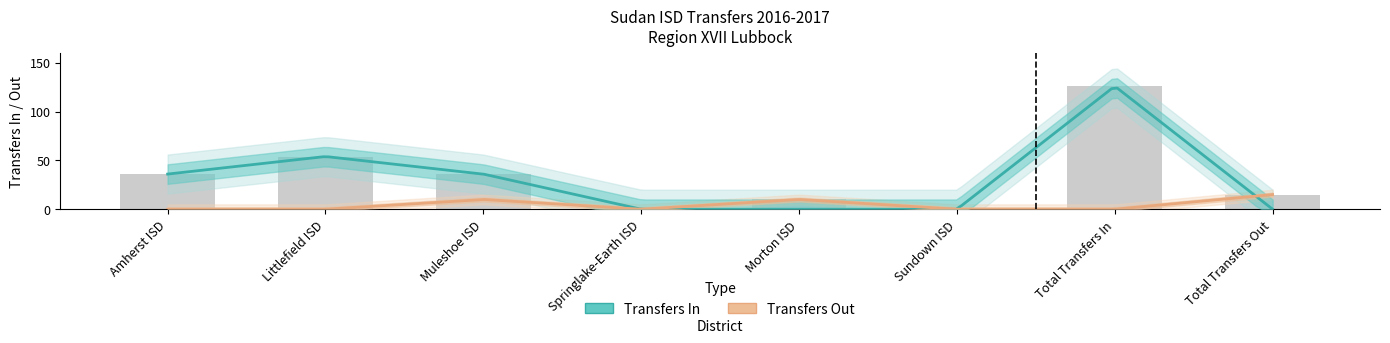

Reading left to right, transcribe all the data shown in this chart.

Amherst ISD=36	Littlefield ISD=54	Muleshoe ISD=36	Springlake-Earth ISD=0	Morton ISD=10	Sundown ISD=0	Total Transfers In=126	Total Transfers Out=15